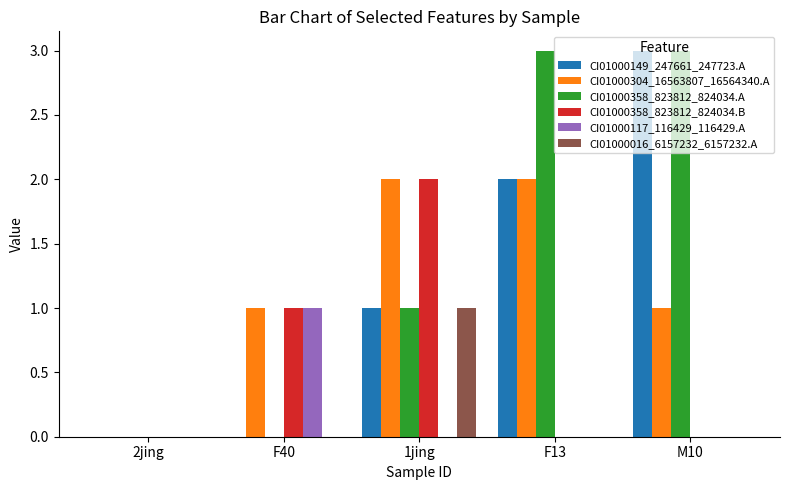

How many categories are shown in the chart?

5